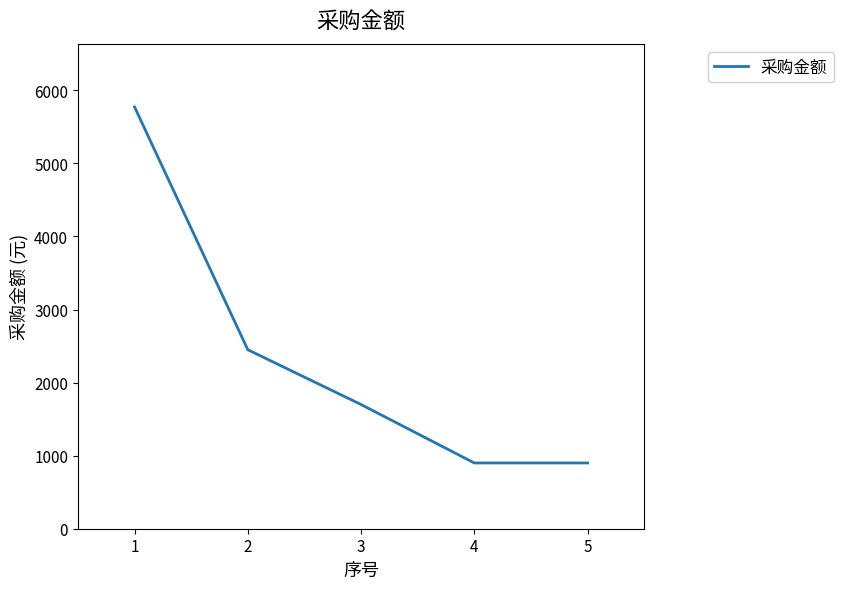

Where does the data first go above 1700?

1